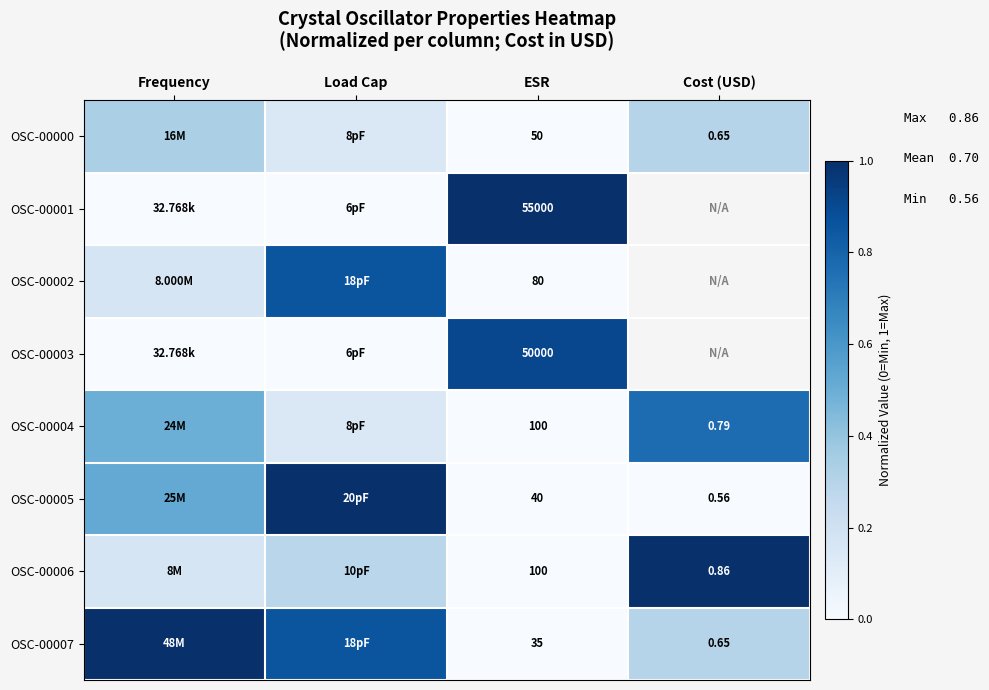

The value of OSC-00001 at ESR is 0.7. True or false?

False